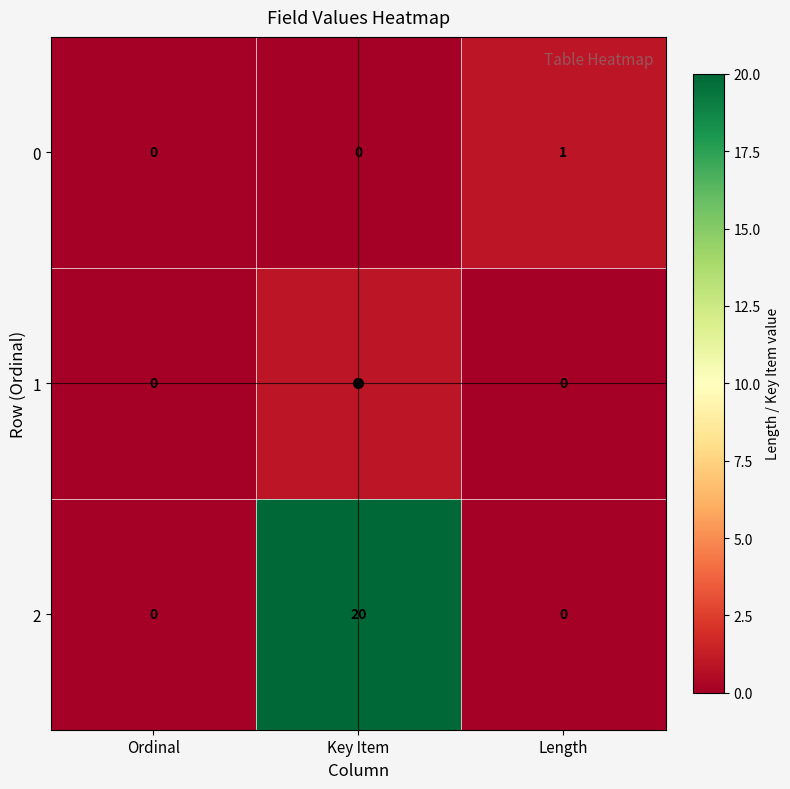

How many categories are shown in the chart?

3